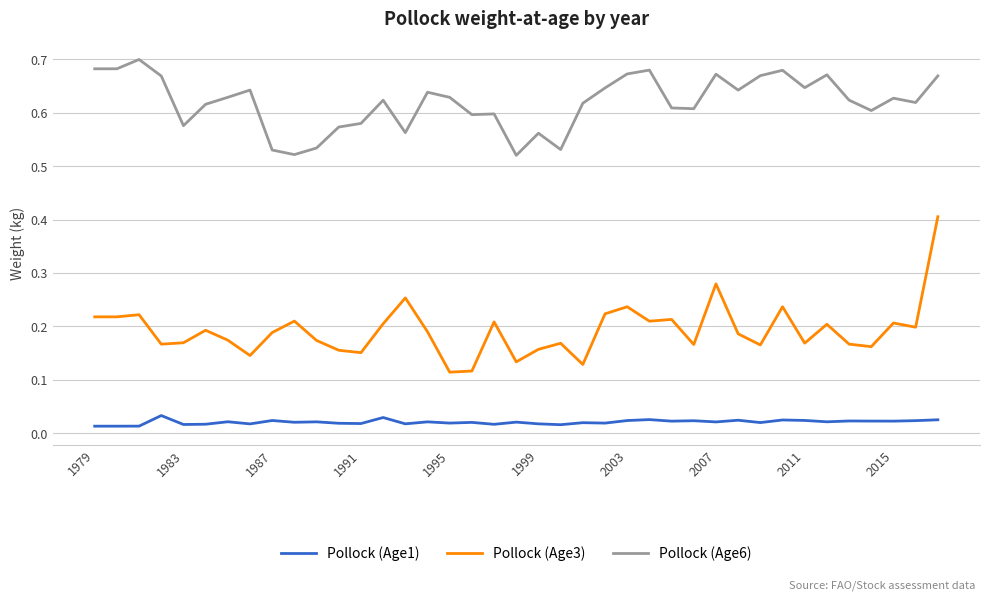

Which series has the largest range (max minus min)?

Pollock (Age3)